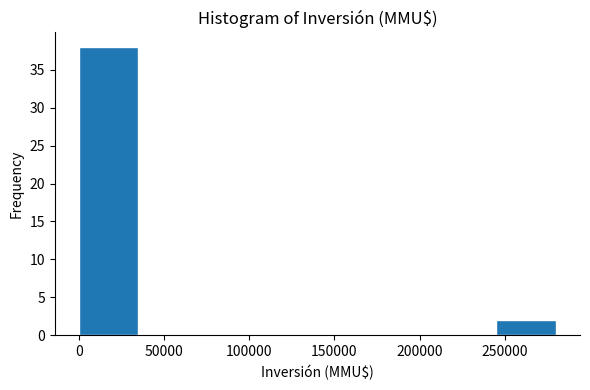

Over which range of the x-axis is the bar tallest?

0 to 35000